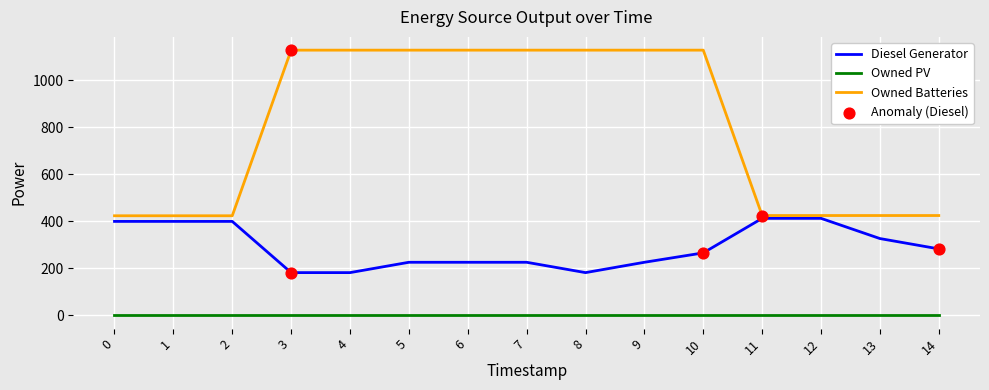

What is the total value across all series at 1?

824